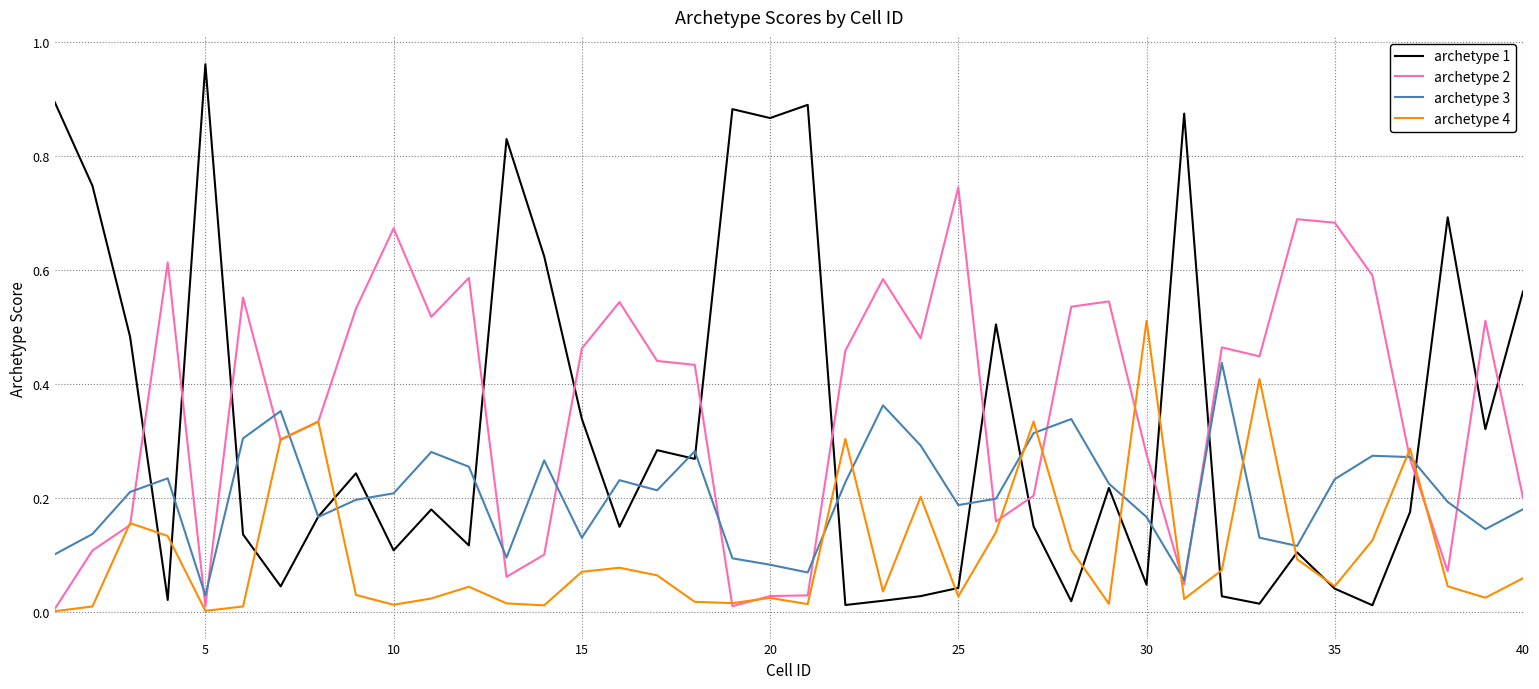

Rank the series by their maximum value, from highest to lowest.

archetype 1, archetype 2, archetype 4, archetype 3